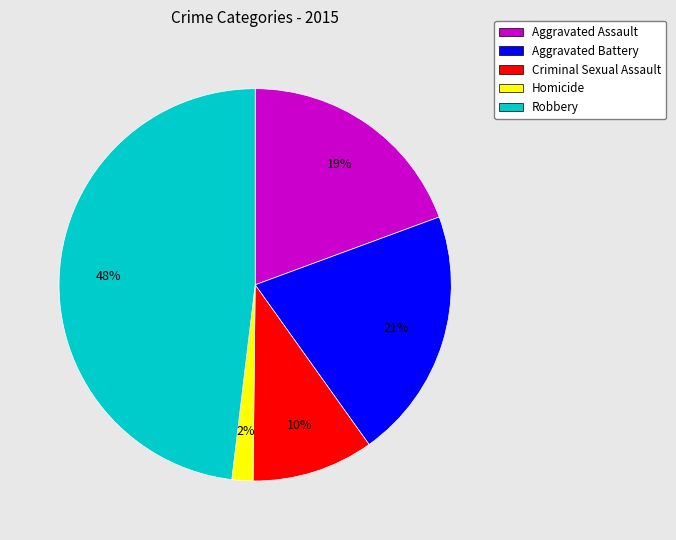

How many slices are in this pie chart?

5